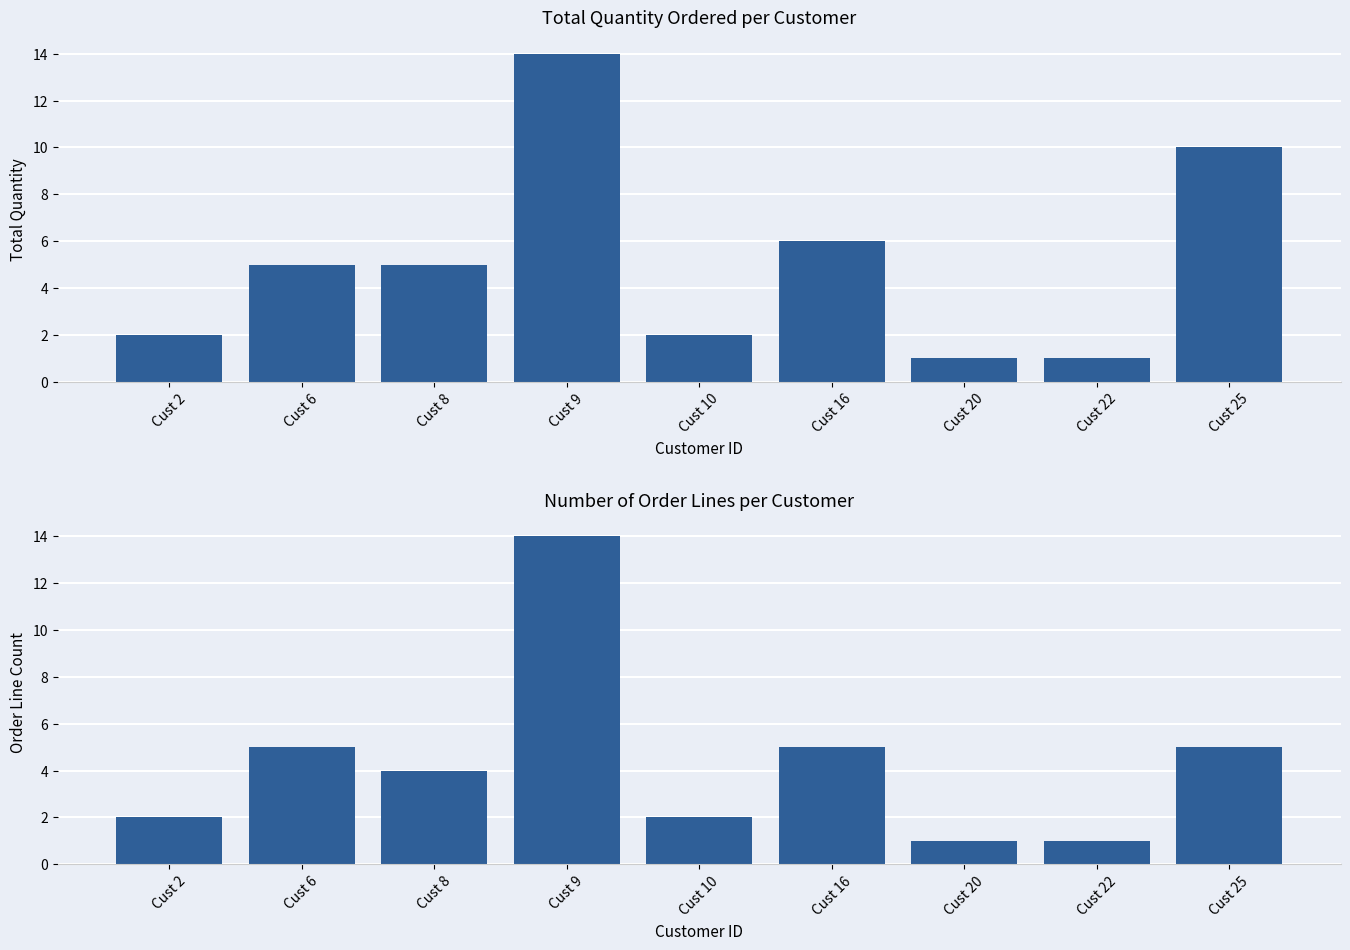

How many bars are there in total?

18